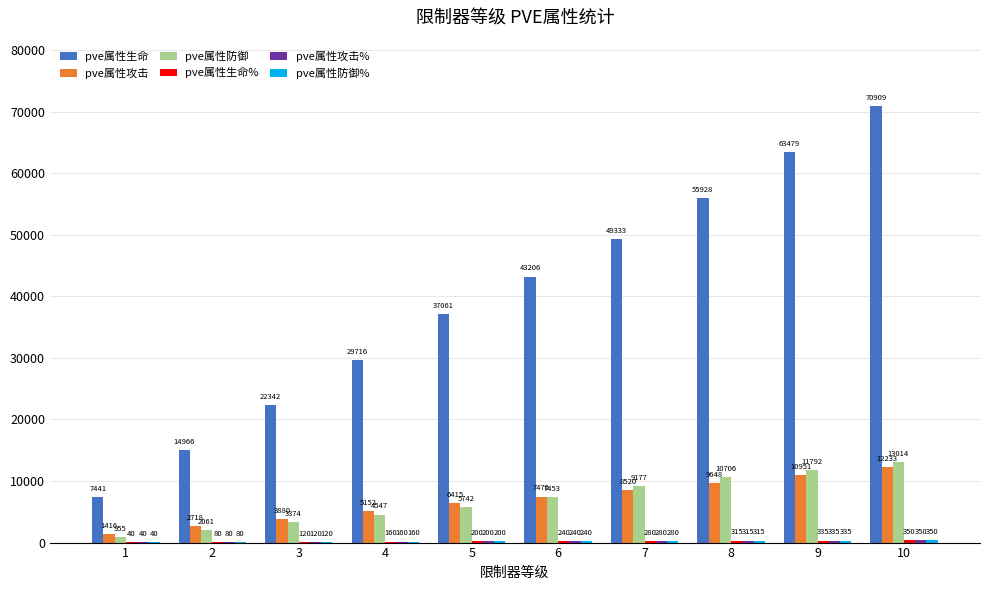

The value of pve属性生命 at 9 is 105186. True or false?

False